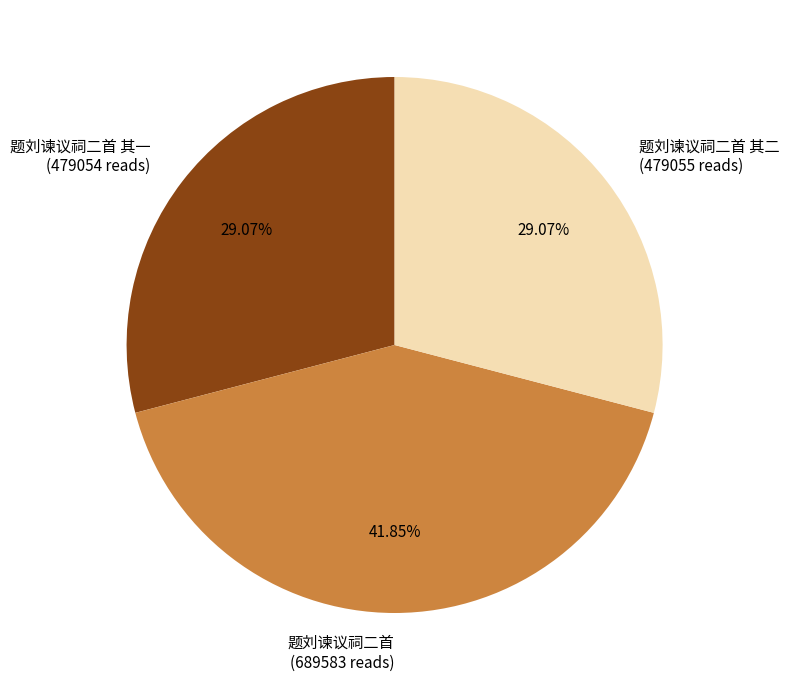

Is 题刘谏议祠二首 (689583 reads) the majority of the pie?

No